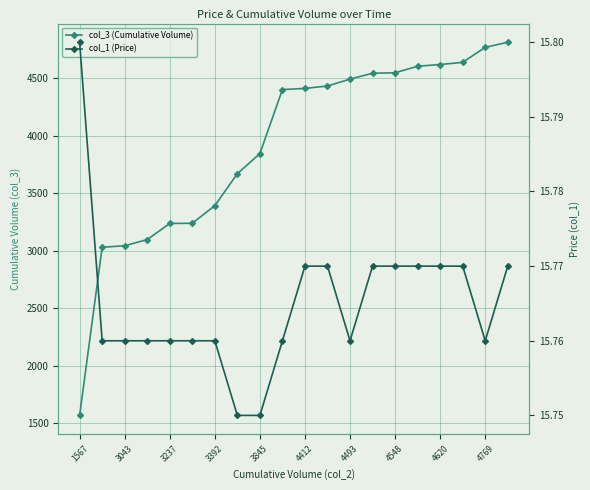

Which series has the largest total across all categories?

col_3 (Cumulative Volume)